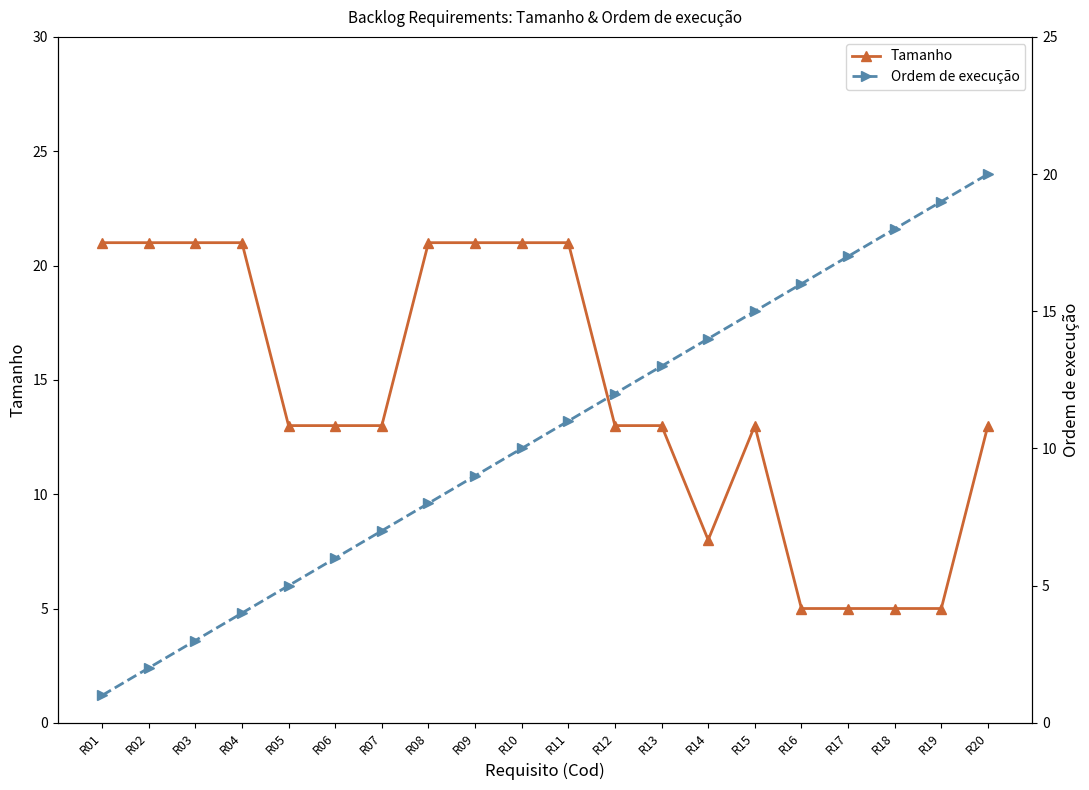

The Ordem de execução series shows 18 at R13. True or false?

False